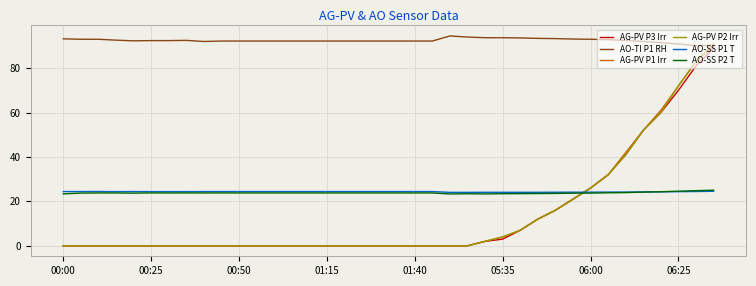

What is the difference between the maximum and minimum values in the AO-SS P2 T series?

1.7